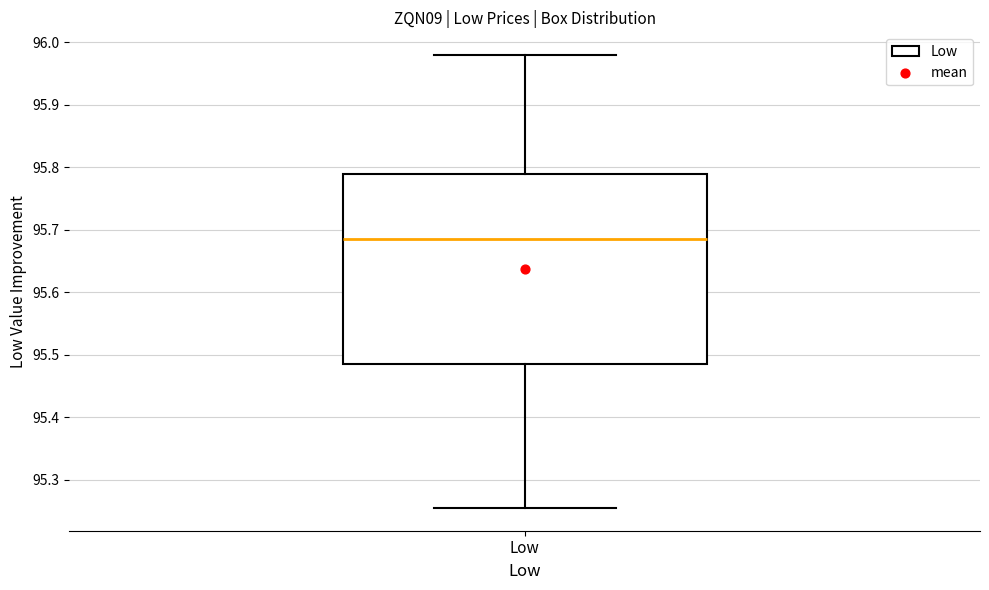

Where does the median line of the box for Low sit on the y-axis? The values are not printed on the chart, so give them approximately, as read against the axis.

95.69